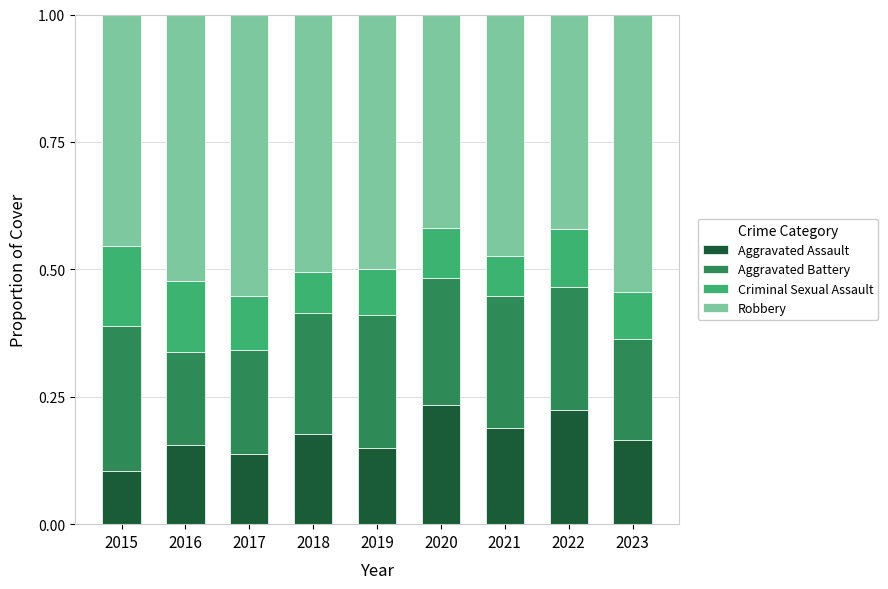

At which label does Aggravated Assault reach its minimum?

2015